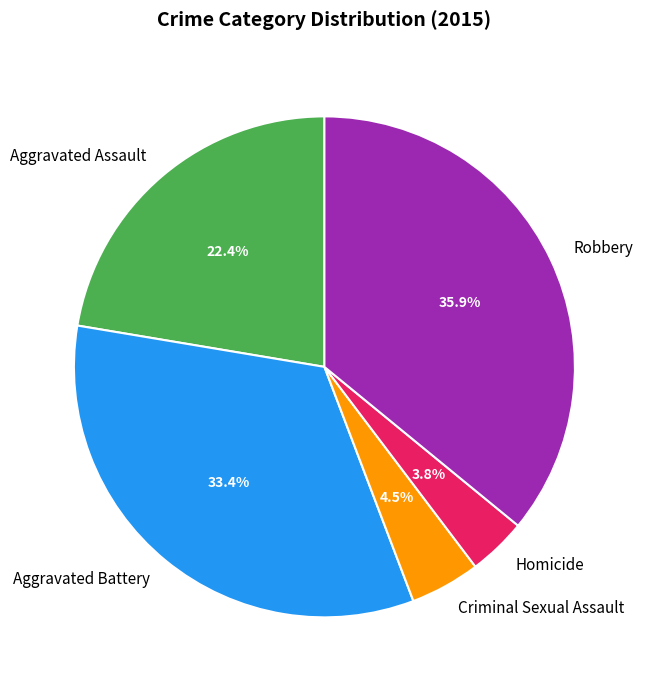

Does Aggravated Assault account for over 50% of the chart?

No